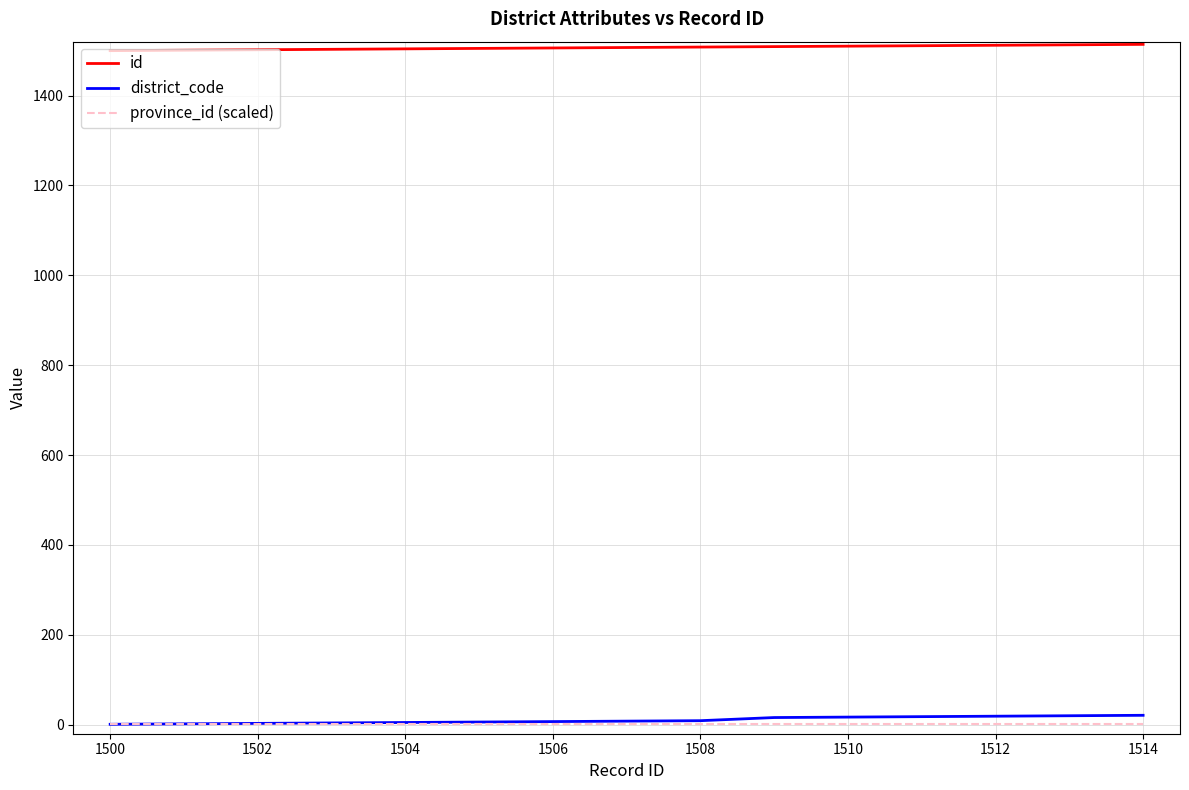

True or false: id and province_id (scaled) cross at least once.

False